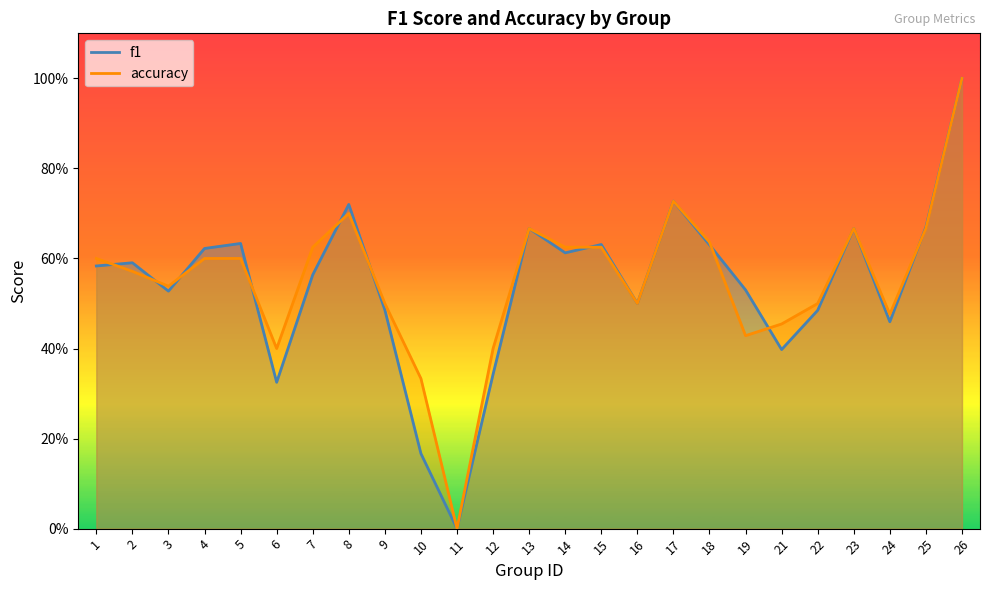

Reading left to right, what are all the values shown in this chart?

f1: 1=0.6	2=0.6	3=0.5	4=0.6	5=0.6	6=0.3	7=0.6	8=0.7	9=0.5	10=0.2	11=0.0	12=0.3	13=0.7	14=0.6	15=0.6	16=0.5	17=0.7	18=0.6	19=0.5	21=0.4	22=0.5	23=0.7	24=0.5	25=0.7	26=1.0
accuracy: 1=0.6	2=0.6	3=0.5	4=0.6	5=0.6	6=0.4	7=0.6	8=0.7	9=0.5	10=0.3	11=0.0	12=0.4	13=0.7	14=0.6	15=0.6	16=0.5	17=0.7	18=0.6	19=0.4	21=0.5	22=0.5	23=0.7	24=0.5	25=0.7	26=1.0